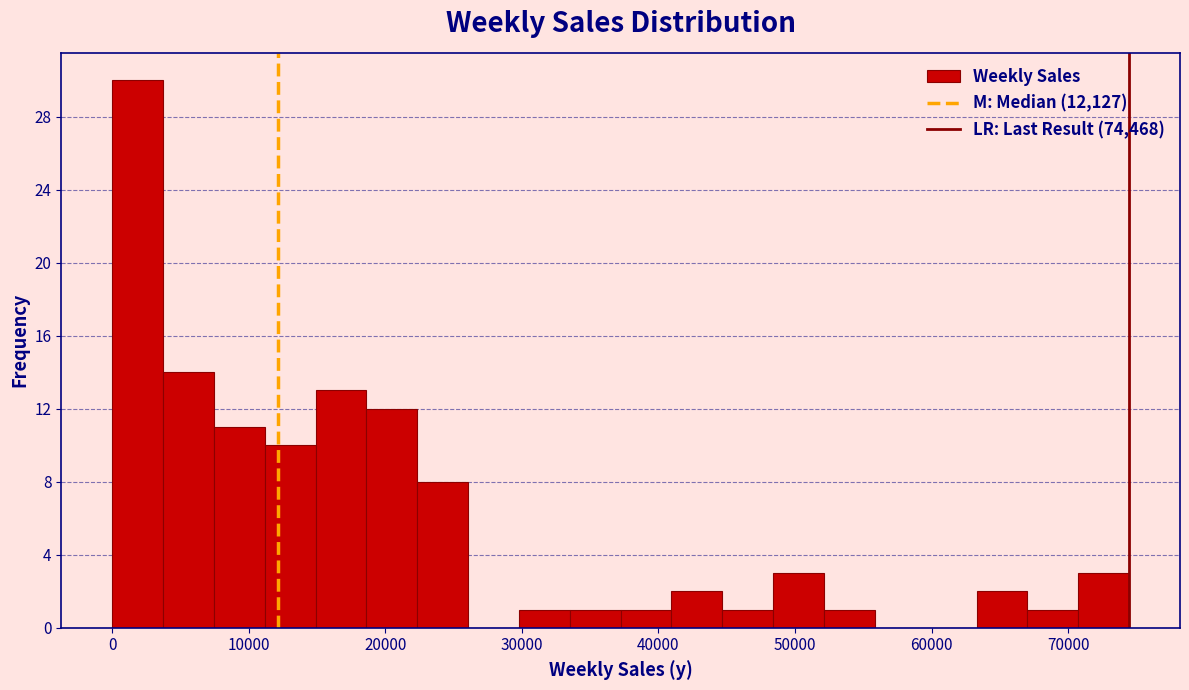

Around what value on the x-axis is the tallest bar? Give the approximate position of its centre, as read against the axis.

2000